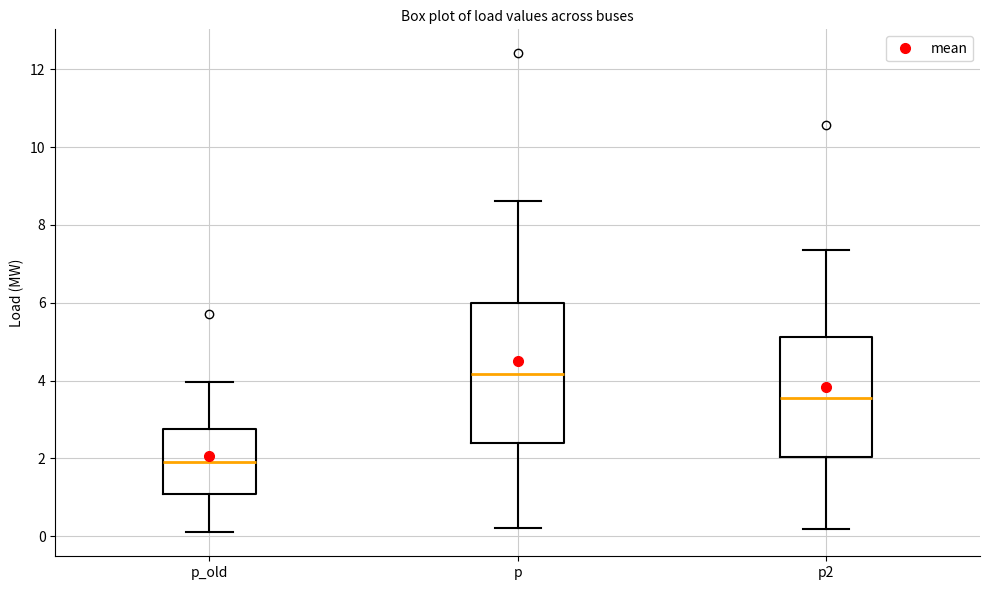

Where does the median line of the box for p_old sit on the y-axis? The values are not printed on the chart, so give them approximately, as read against the axis.

2.0